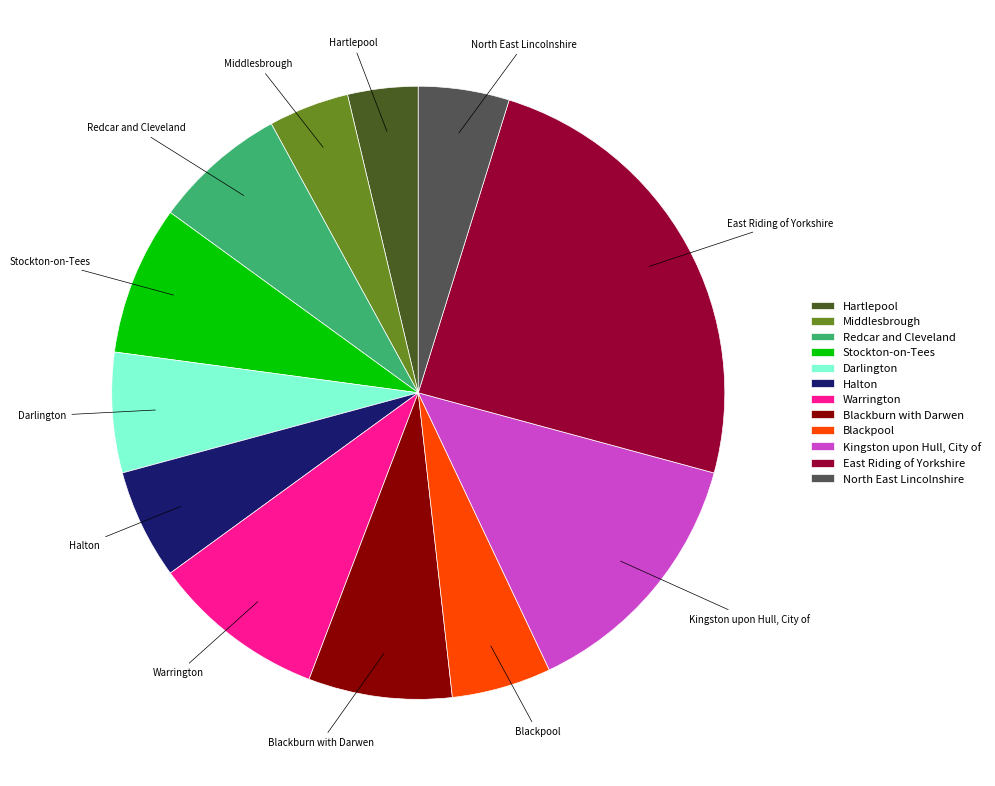

Which category has the smallest portion of the pie?

Hartlepool